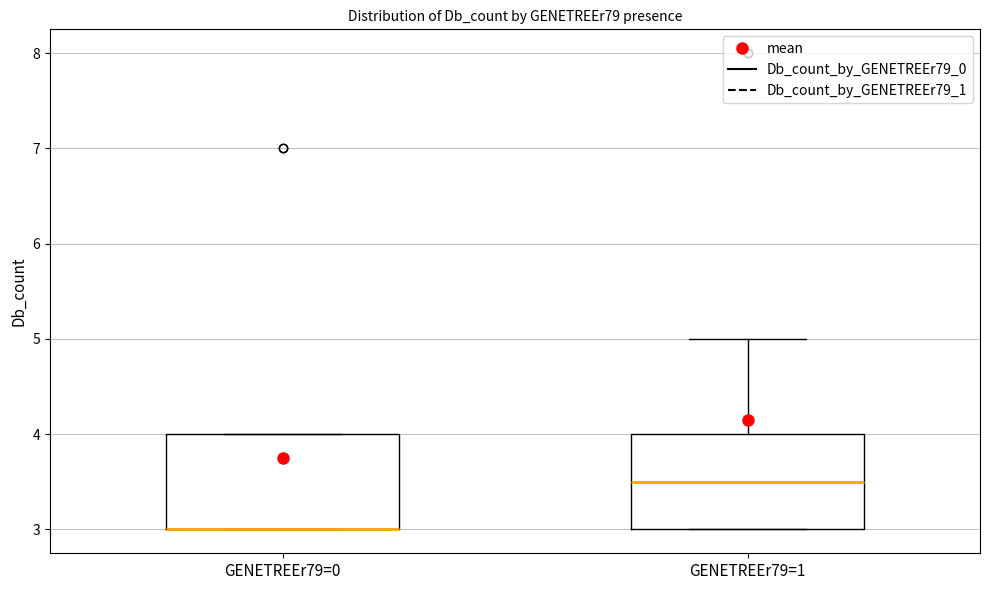

Reading left to right, read every box against the y-axis: the position of its median line, the range the box covers, and the ends of its whiskers. The values are not printed on the chart, so give them approximately, as read against the axis.

GENETREEr79=0: median 3.0 (drawn on the box's lower edge), box 3.0 to 4.0, whiskers 3.0 to 4.0
GENETREEr79=1: median 3.5, box 3.0 to 4.0, whiskers 3.0 to 5.0